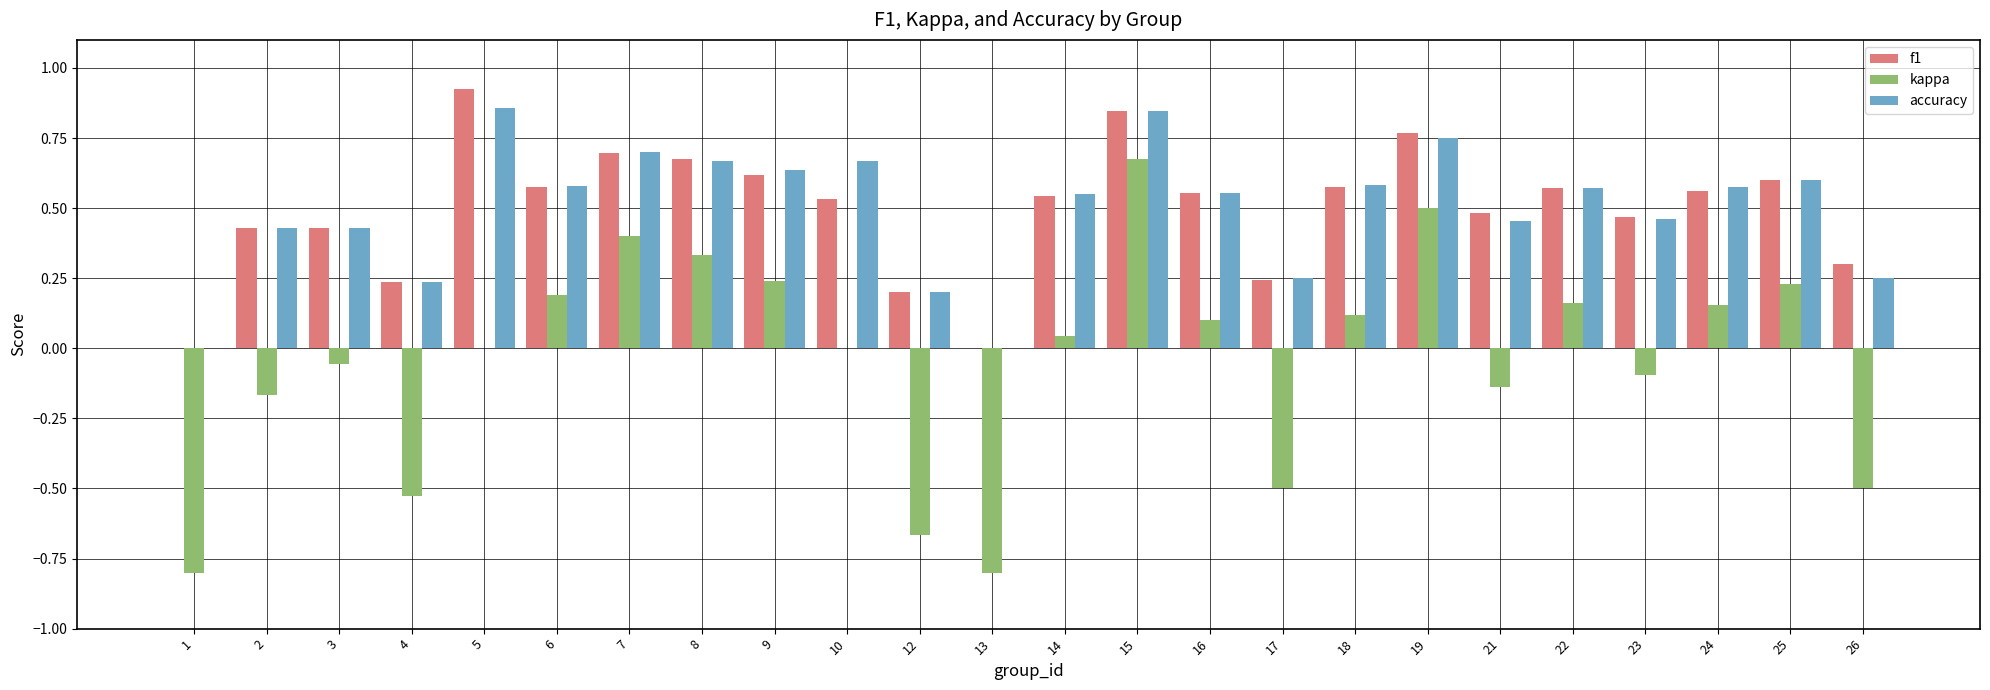

What are all the series names shown in the legend?

f1, kappa, accuracy